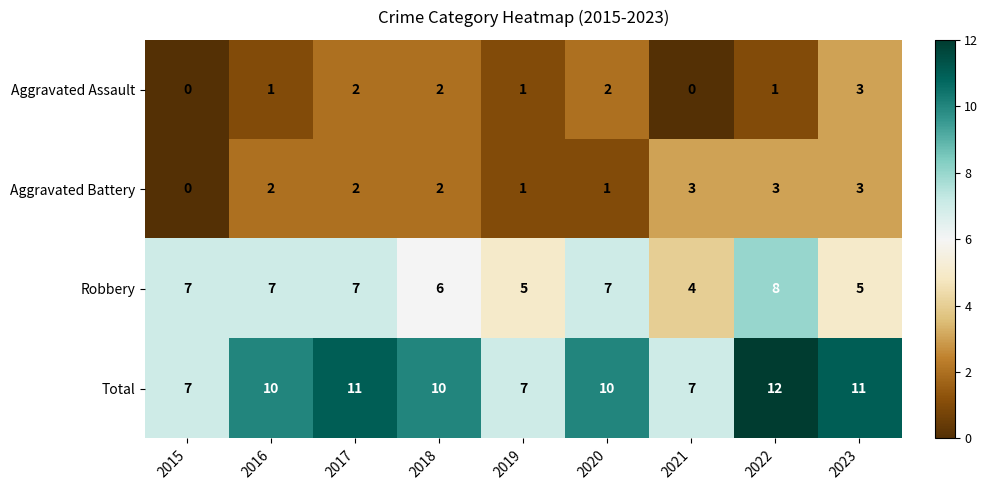

Which series has the largest range (max minus min)?

Total